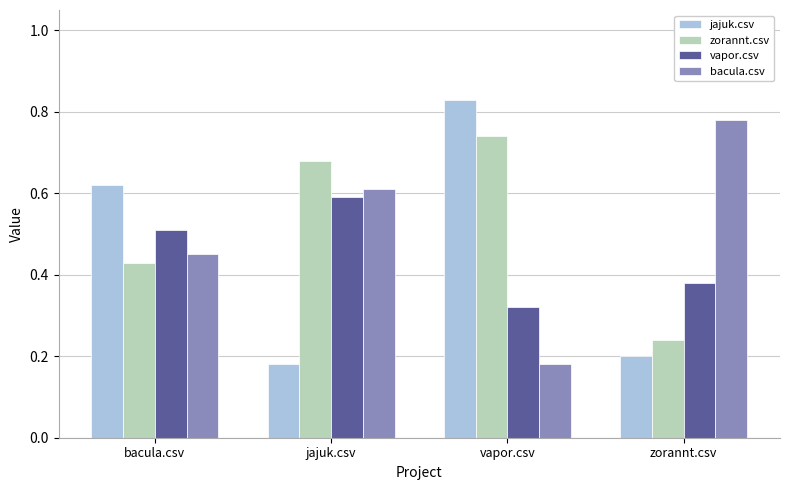

At which label does vapor.csv reach its minimum?

vapor.csv